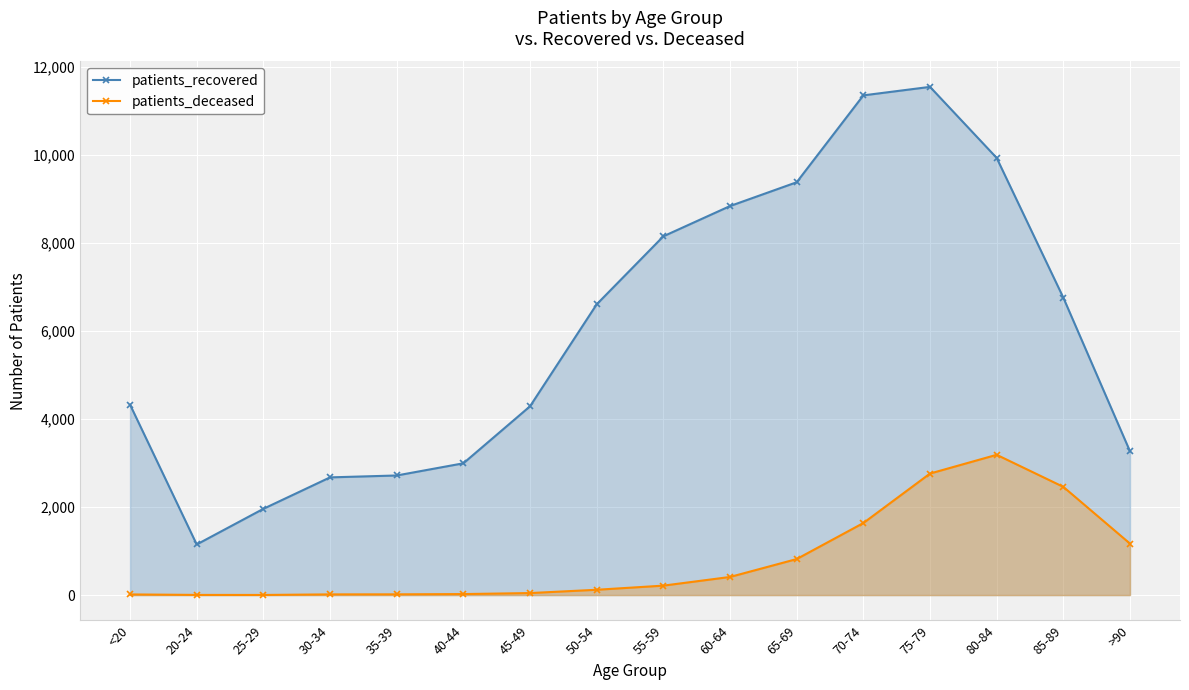

What is the difference between the second highest and minimum values in the patients_deceased series?

2760